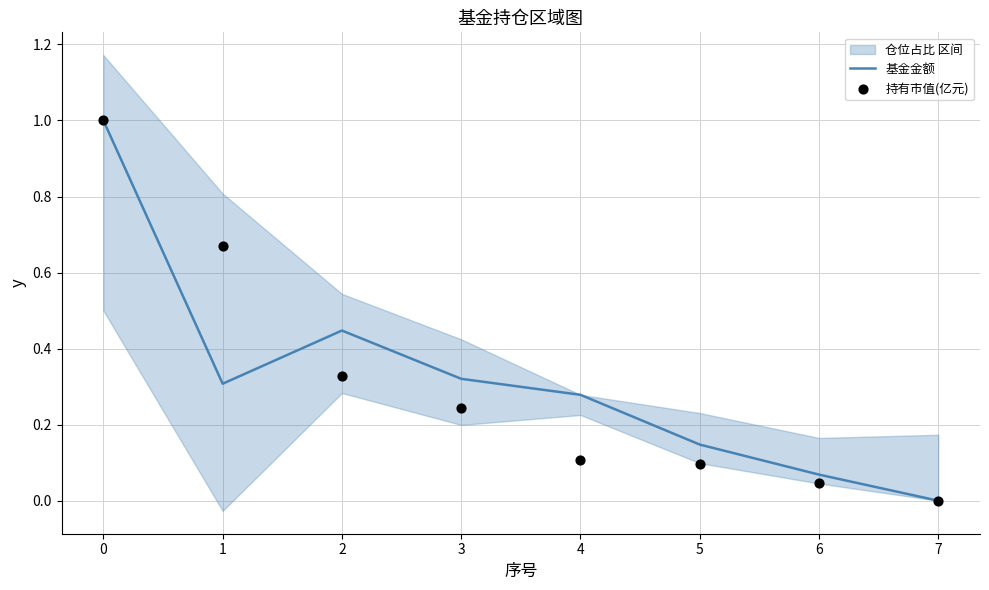

What is the total value across all series at 0?

2.0